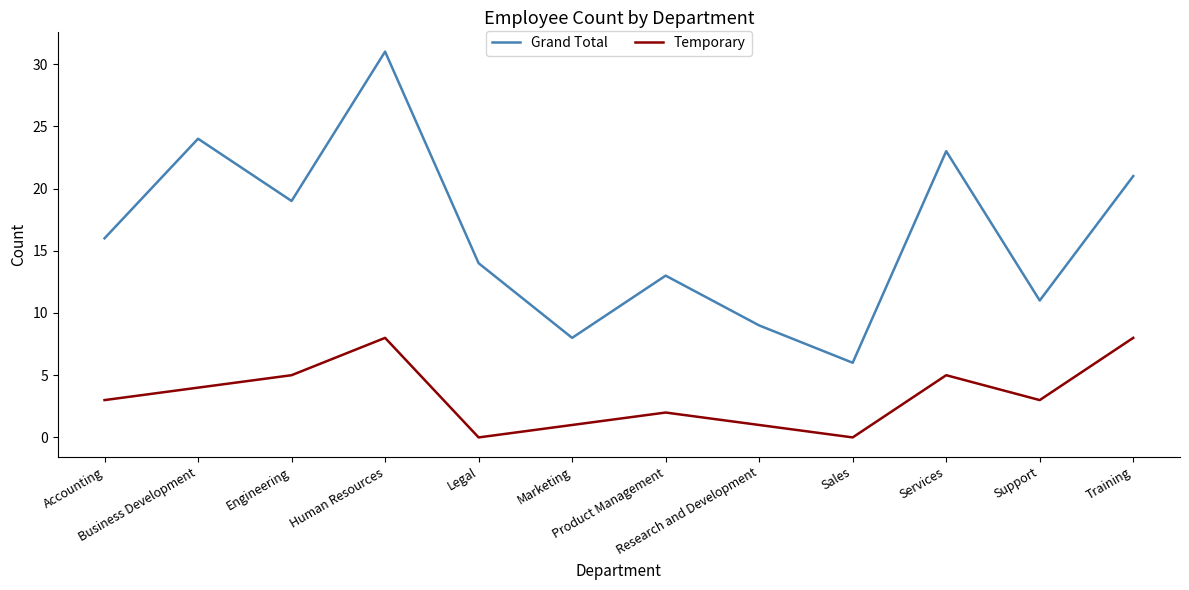

The value of Grand Total at Sales is 6. True or false?

True